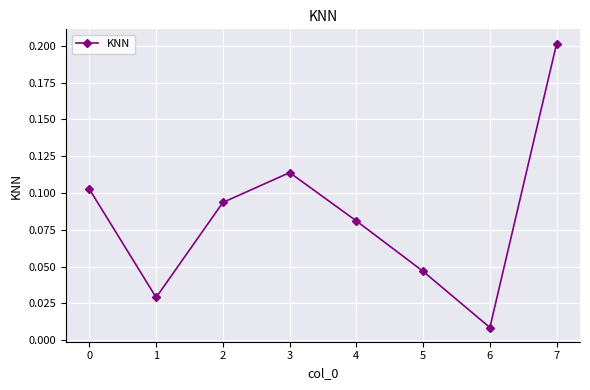

Which label corresponds to the largest value in the chart?

7